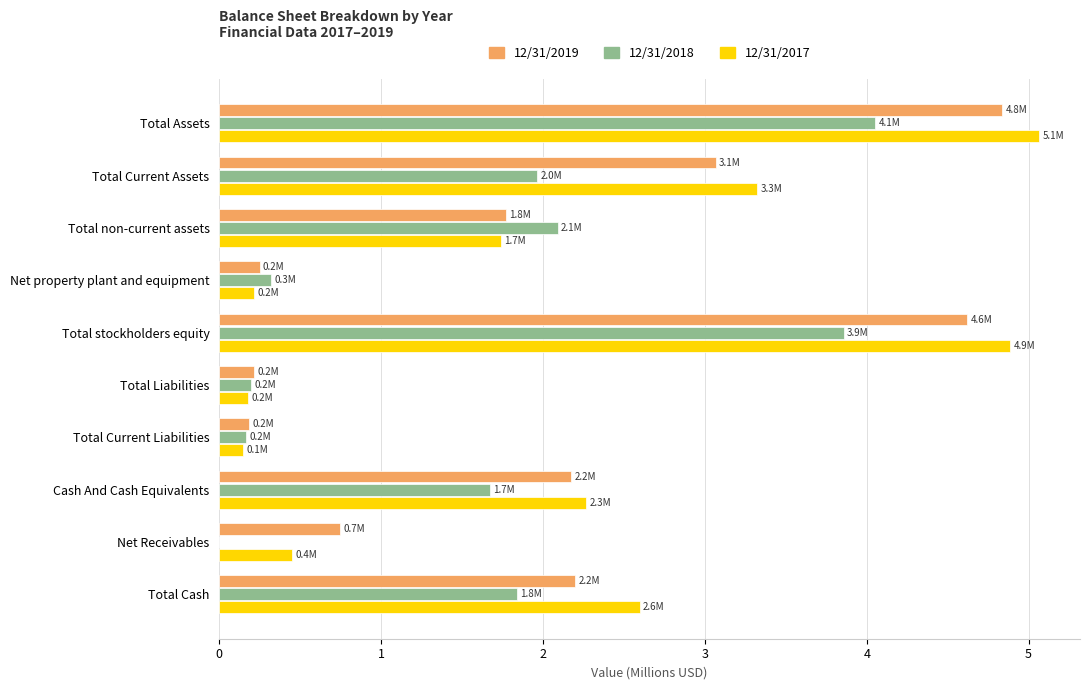

At which category is the sum across all series the highest?

Total Assets